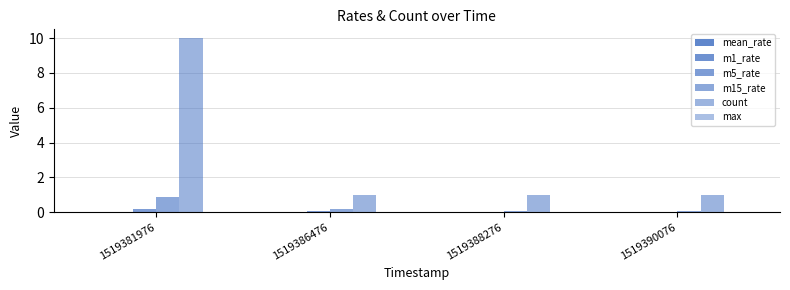

Which has a higher value, 1519388276 or 1519381976?

1519381976